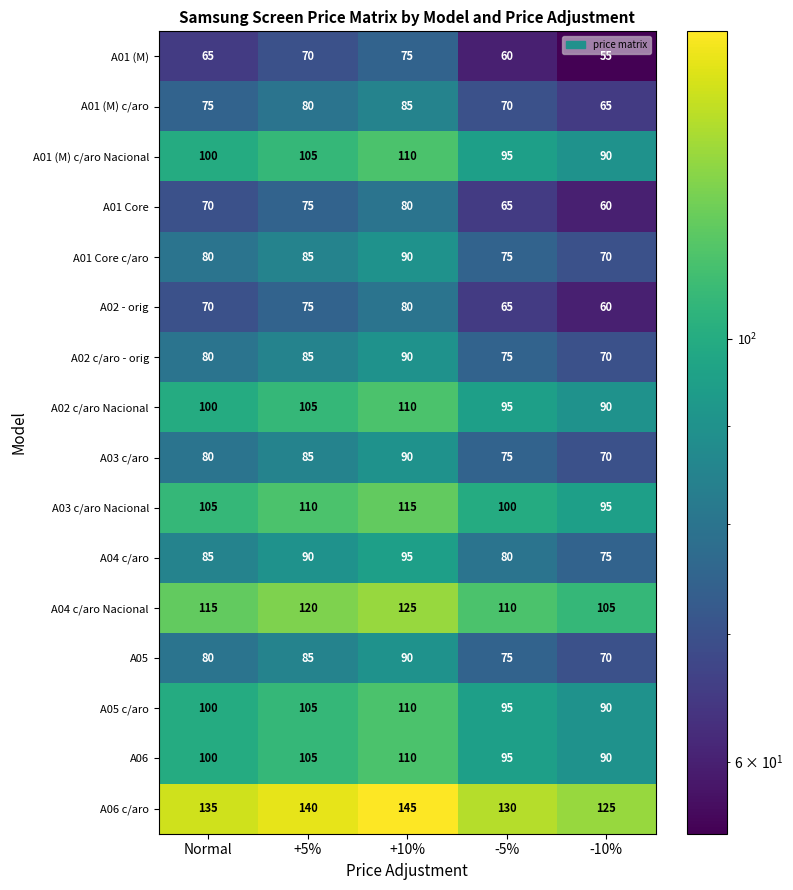

The value of A03 c/aro Nacional at +5% is 52. True or false?

False